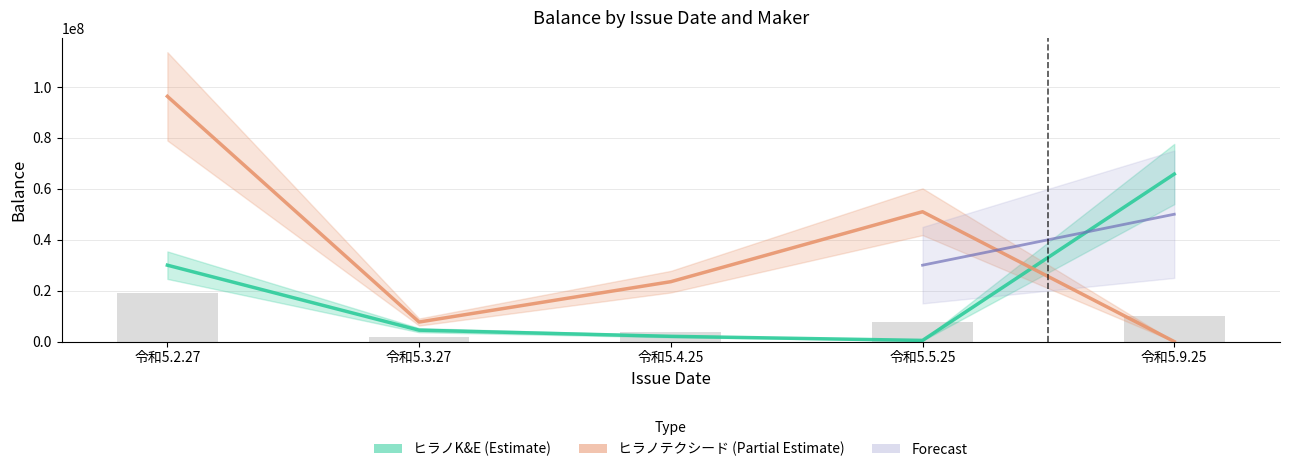

True or false: ヒラノK&E has a value of 30000000.0 at 令和5.2.27.

True